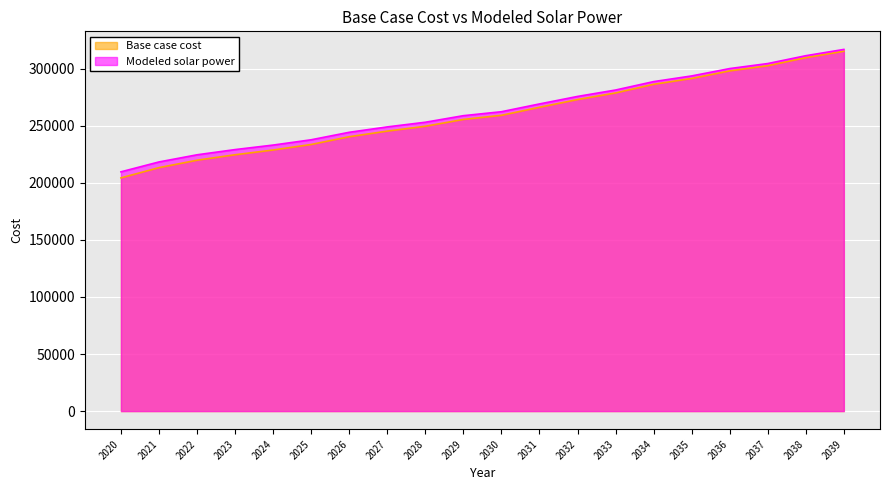

Rank the series by their maximum value, from highest to lowest.

Modeled solar power, Base case cost